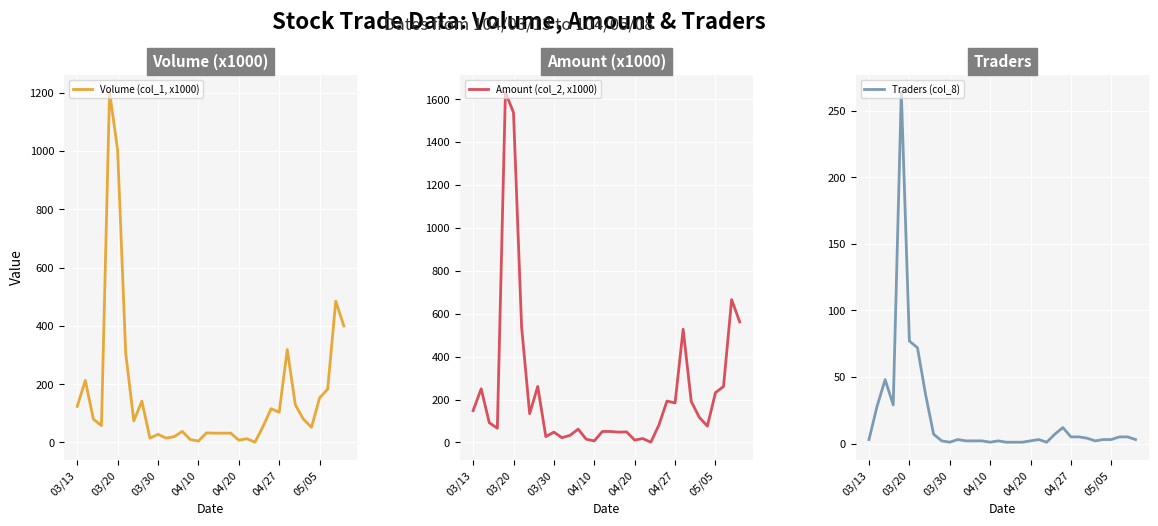

Which series has the widest spread of values?

Amount (col_2, x1000)